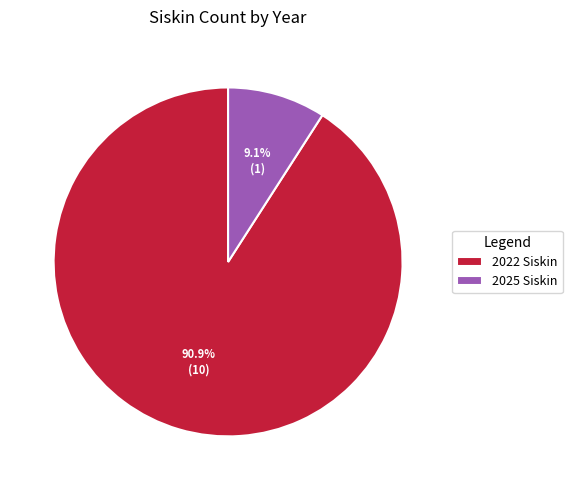

Which slice is the smallest?

2025 Siskin